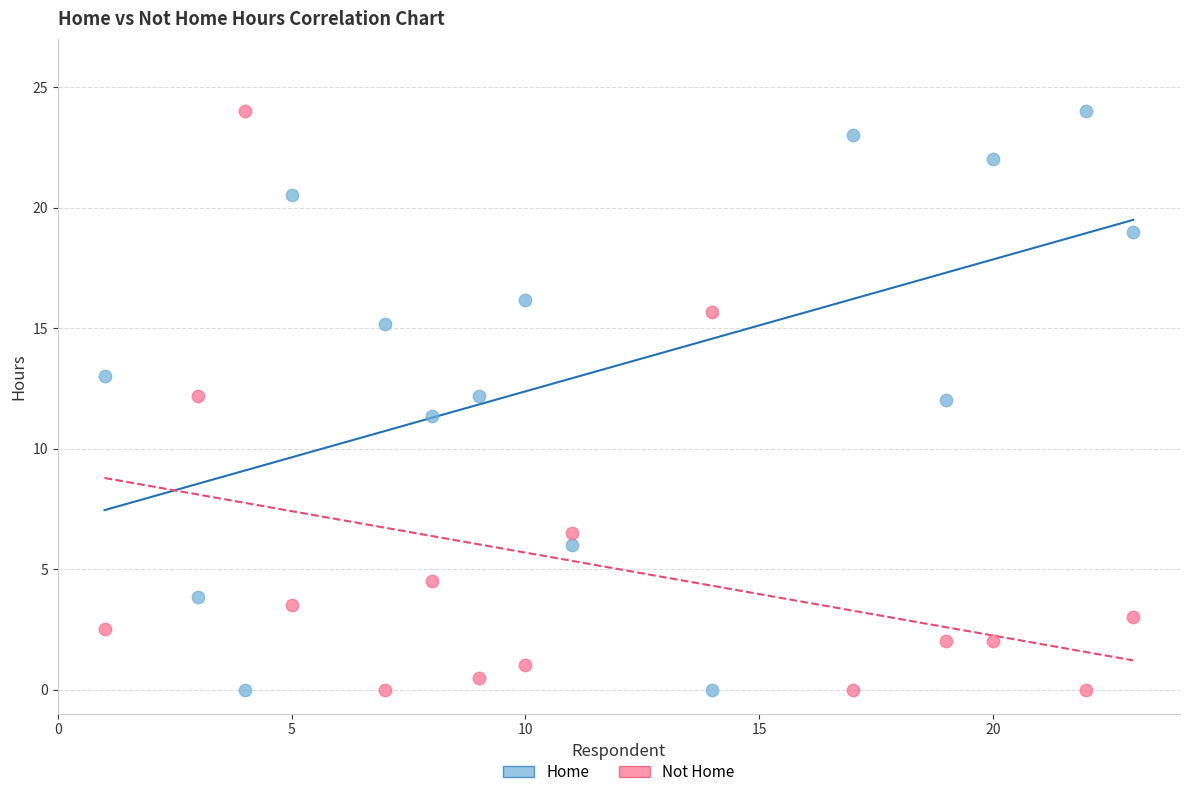

What is the X range (max minus min) for the scatter plot?

22.0